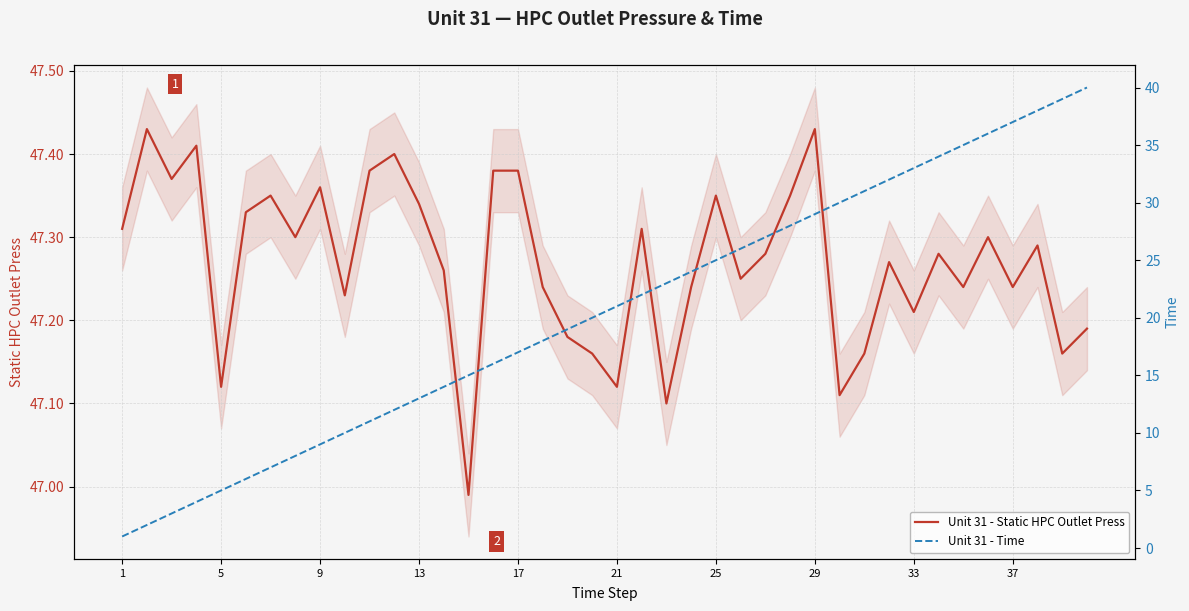

What are all the series names shown in the legend?

Unit 31 - Static HPC Outlet Press, Unit 31 - Time